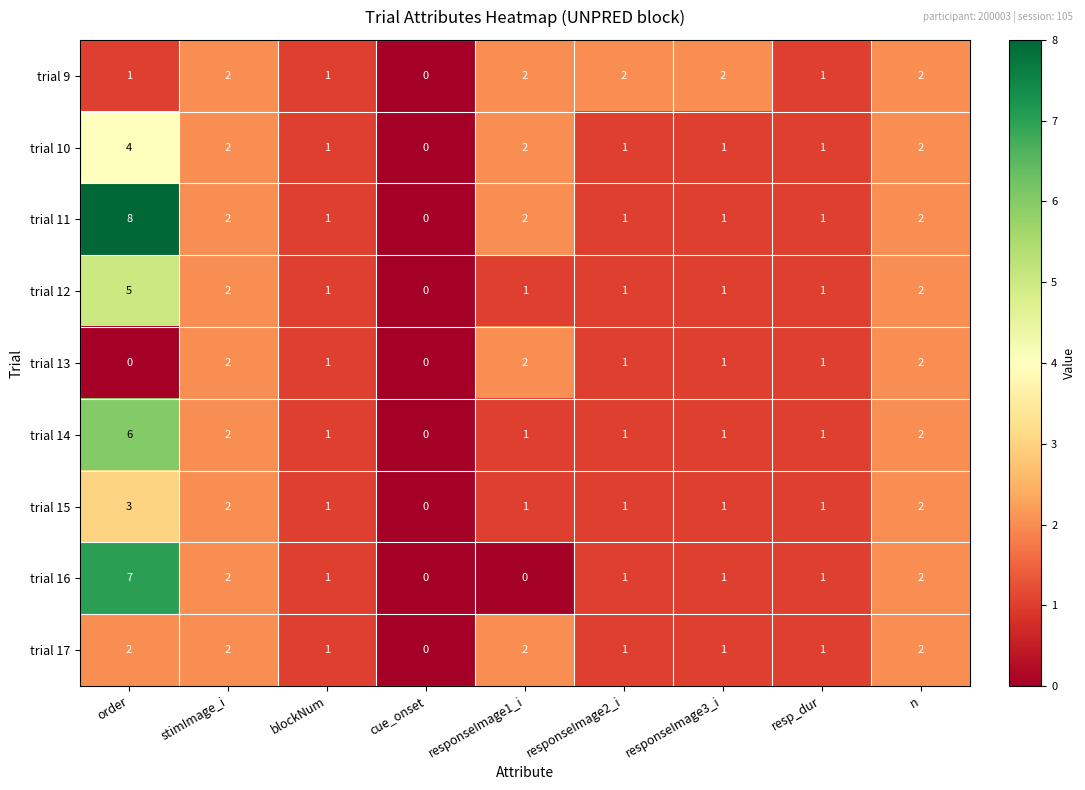

True or false: trial 9 has a value of 1 at stimImage_i.

False